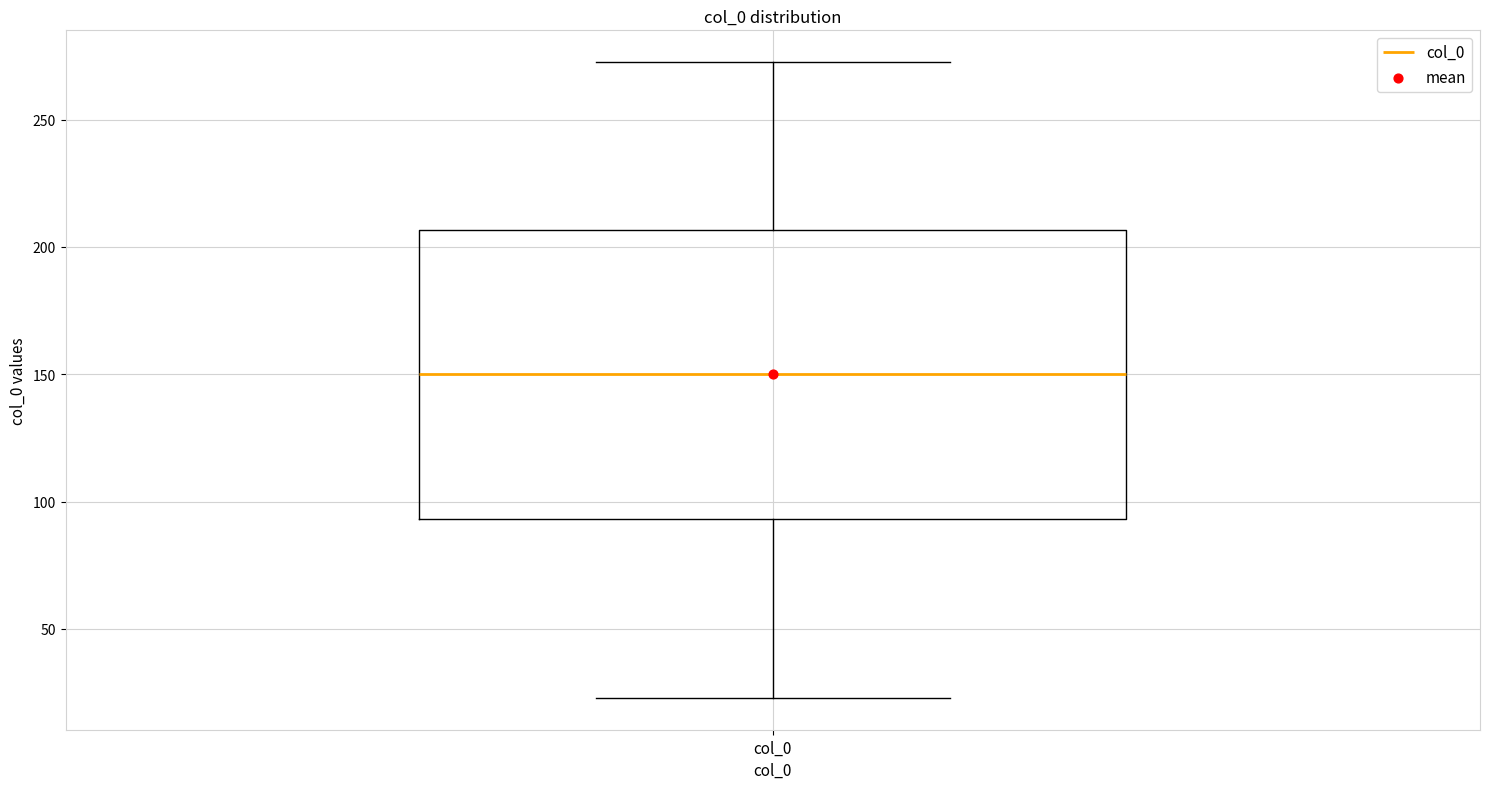

Read this box plot against the y-axis: the position of the median line, the range covered by the box, and the ends of both whiskers. The values are not printed on the chart, so give them approximately, as read against the axis.

median 150, box 95 to 205, whiskers 25 to 275